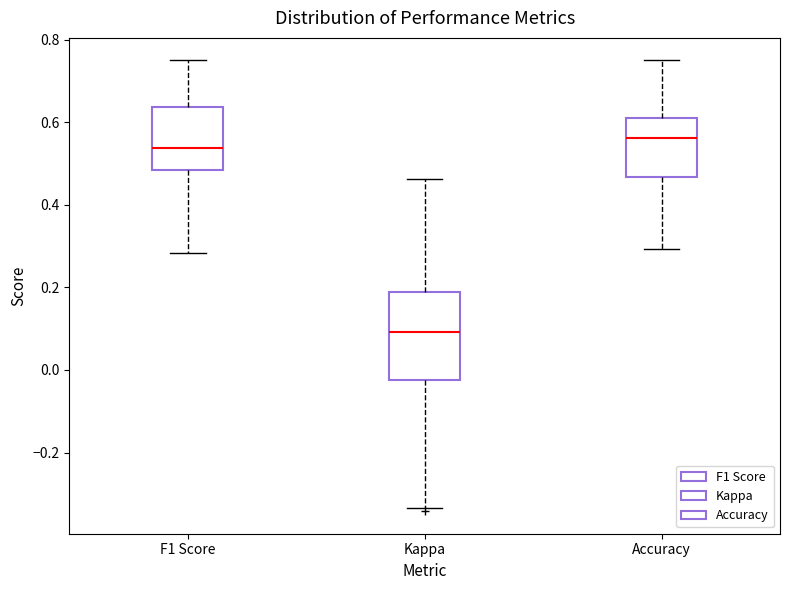

Reading left to right, transcribe this box plot: for each box, give where its median line is, the range the box spans, and where its two whiskers end, as read against the y-axis. The values are not printed on the chart, so give them approximately, as read against the axis.

F1 Score: median 0.54, box 0.48 to 0.64, whiskers 0.28 to 0.76
Kappa: median 0.10, box -0.02 to 0.18, whiskers -0.34 to 0.46
Accuracy: median 0.56, box 0.46 to 0.62, whiskers 0.30 to 0.76